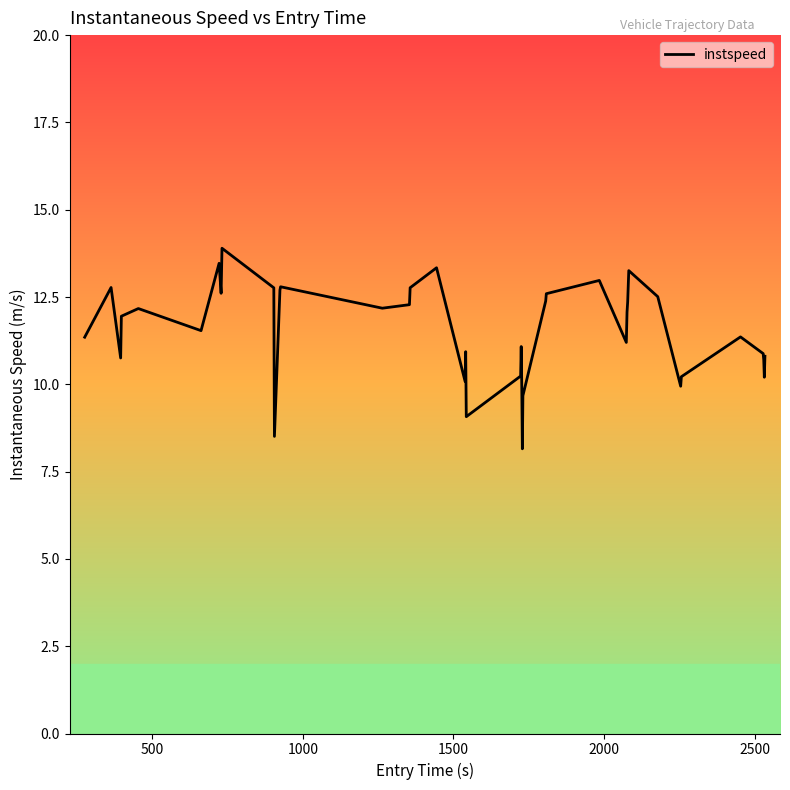

What is the greatest value displayed?

13.9